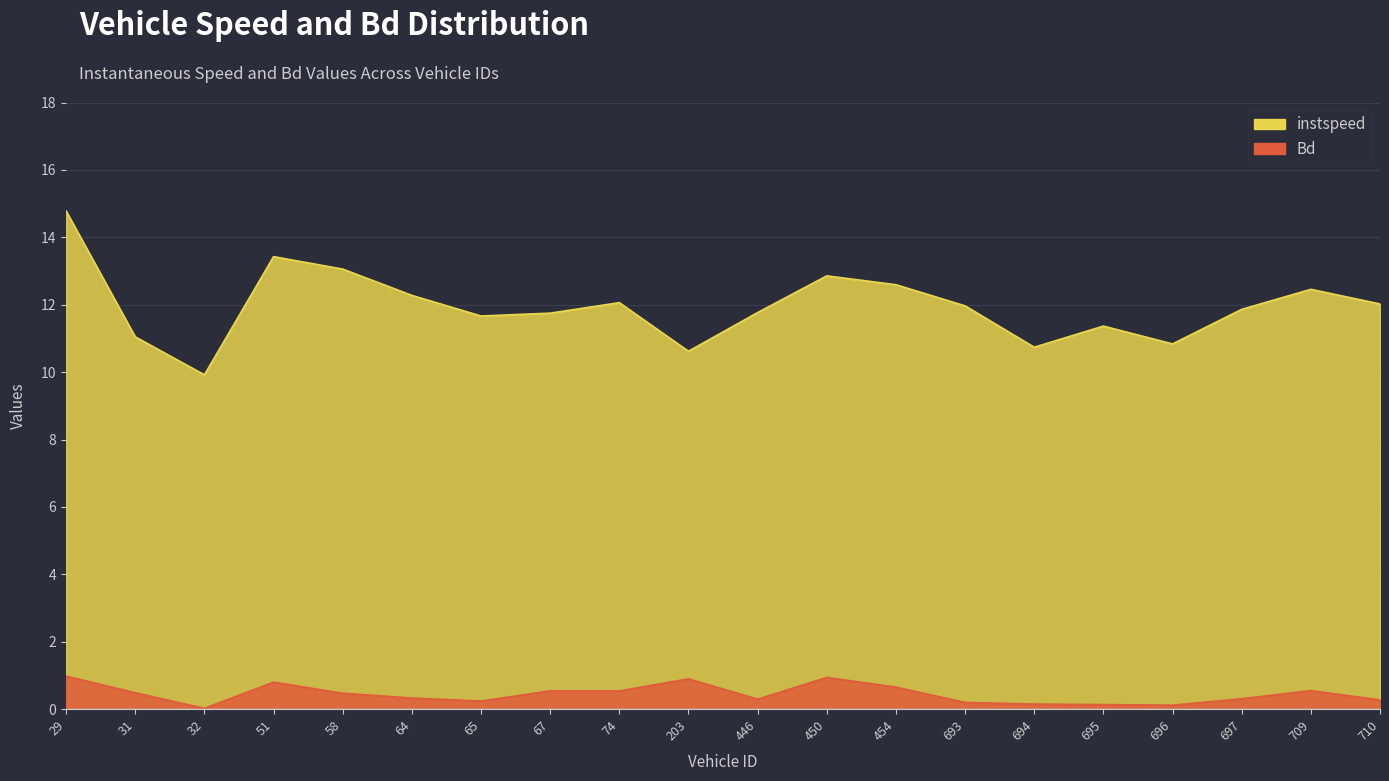

What is the approximate value of Bd at 58?

0.5